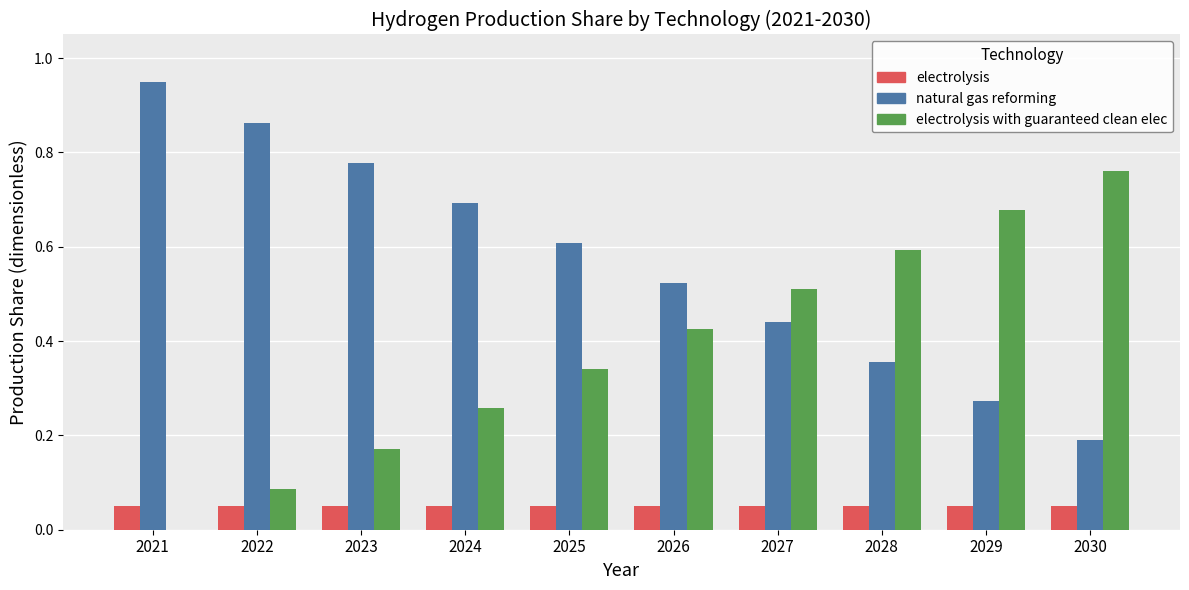

The value of electrolysis with guaranteed clean elec at 2025 is 0.2. True or false?

False